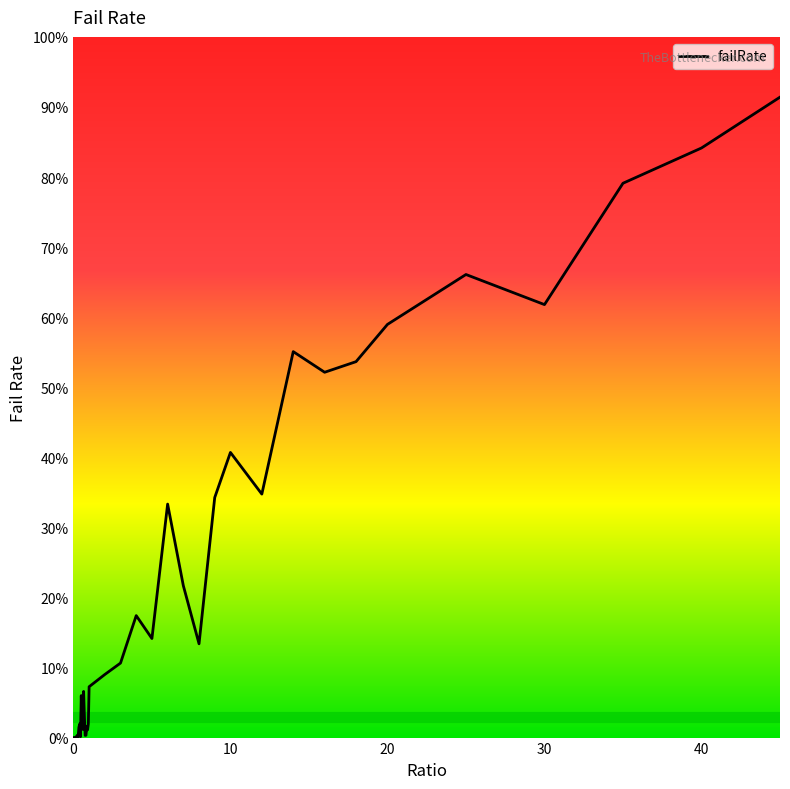

Is this an area chart (filled region under the line)?

Yes